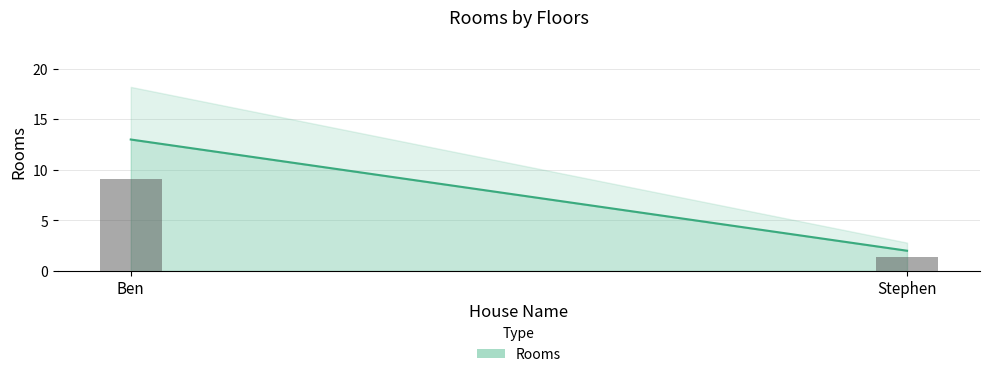

Which has a higher value, Stephen or Ben?

Ben